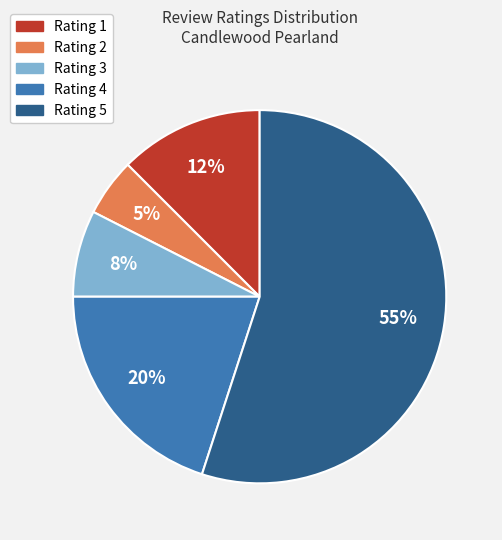

Is there any slice that represents more than half of the pie?

Yes